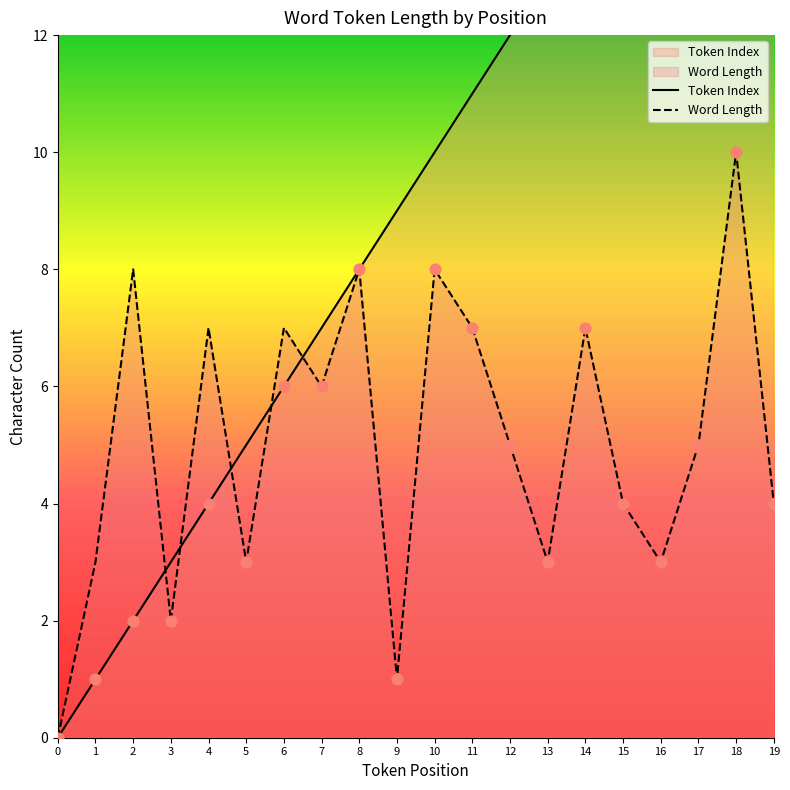

At how many categories does at least one series exceed 4?

17